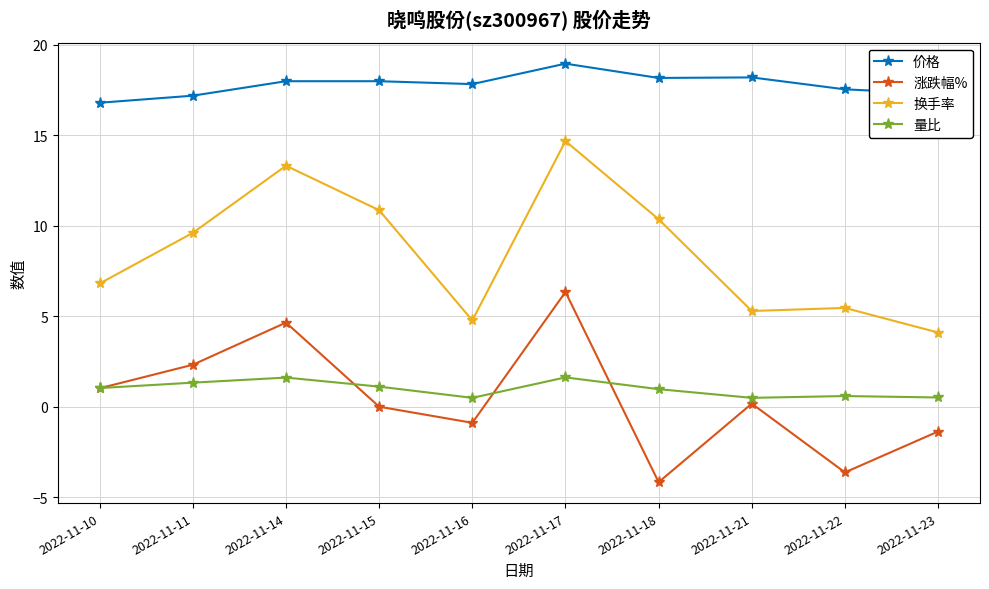

List the series in order of their peak value, highest first.

价格, 换手率, 涨跌幅%, 量比